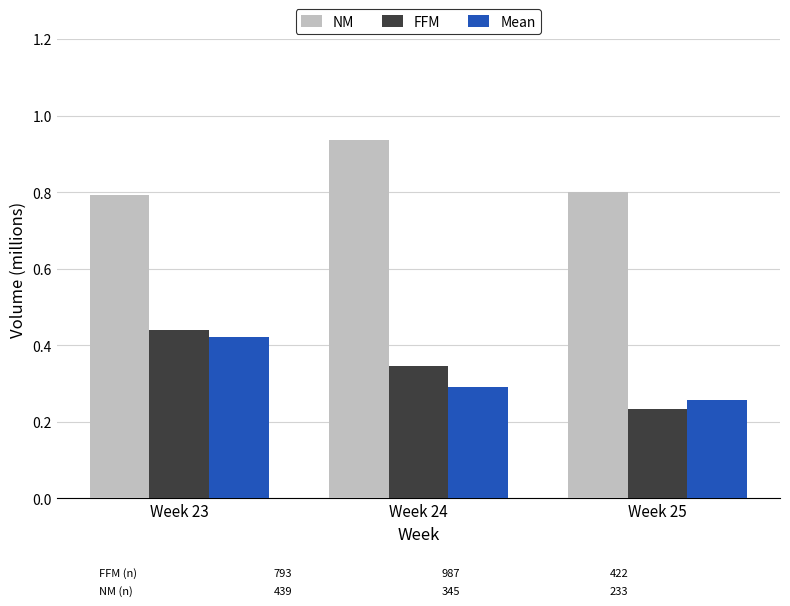

Which series changed the most between Week 24 and Week 25?

NM